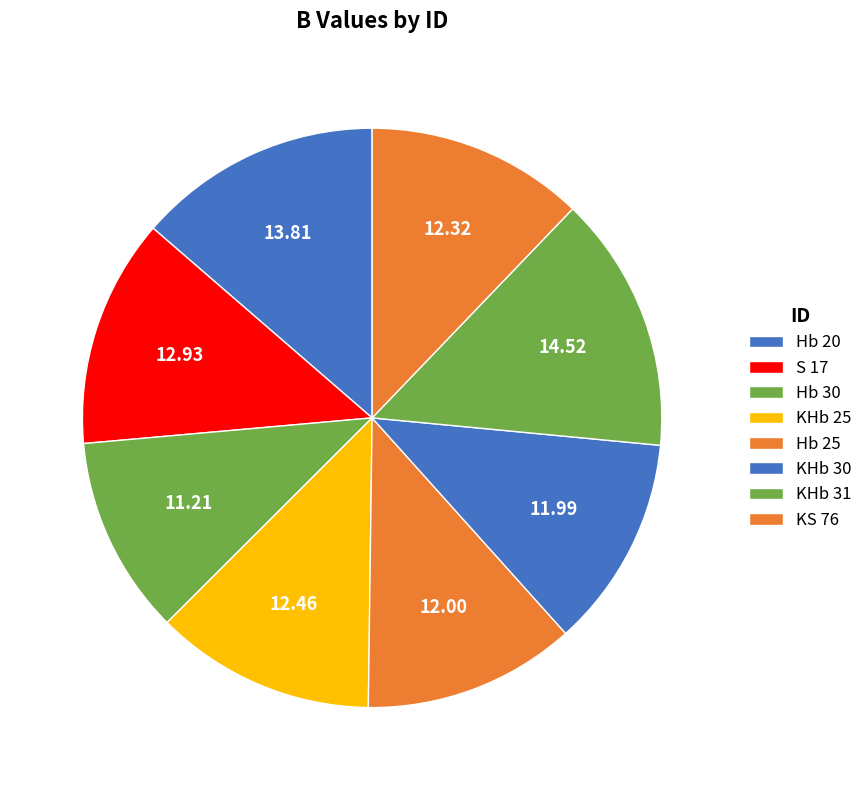

Is there a majority slice in this chart?

No